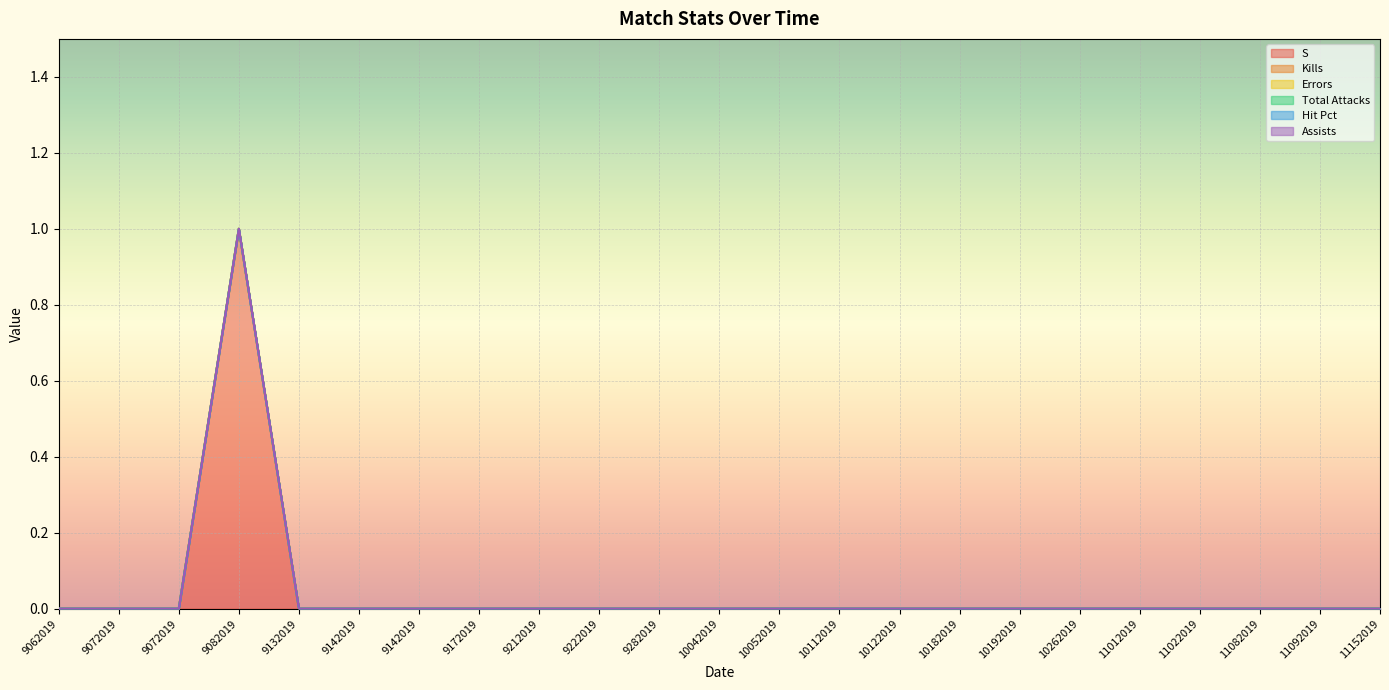

True or false: Errors and Hit Pct cross at least once.

False